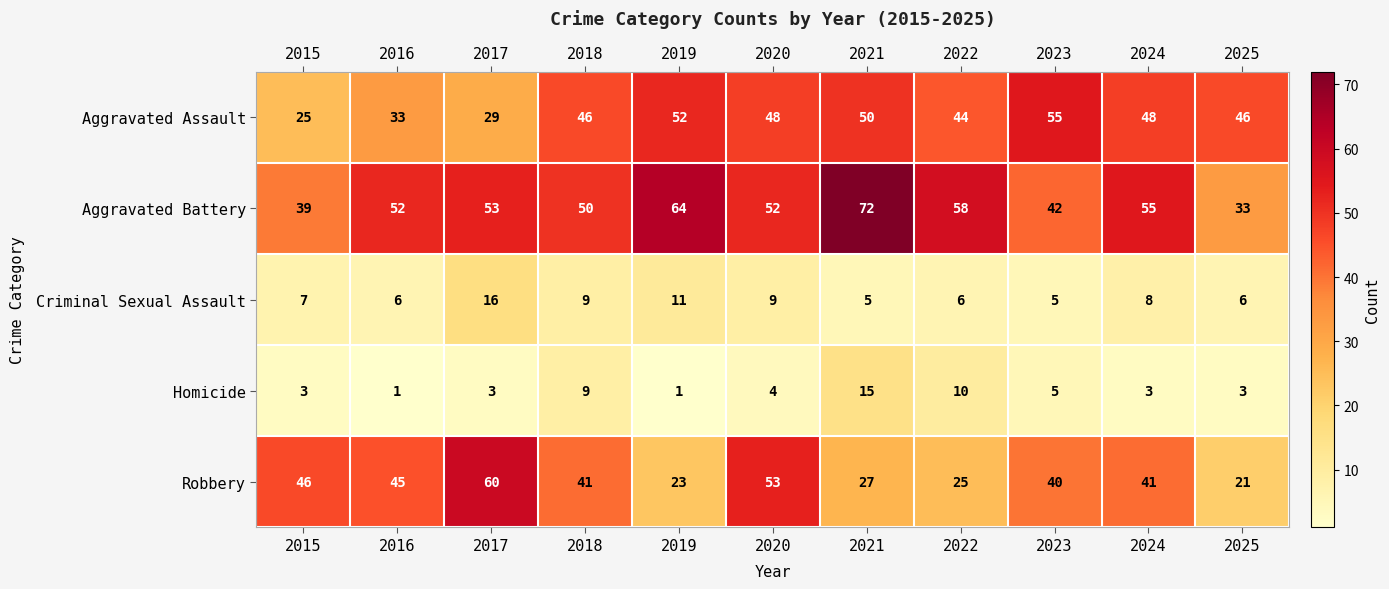

What is the maximum value for Aggravated Assault?

55